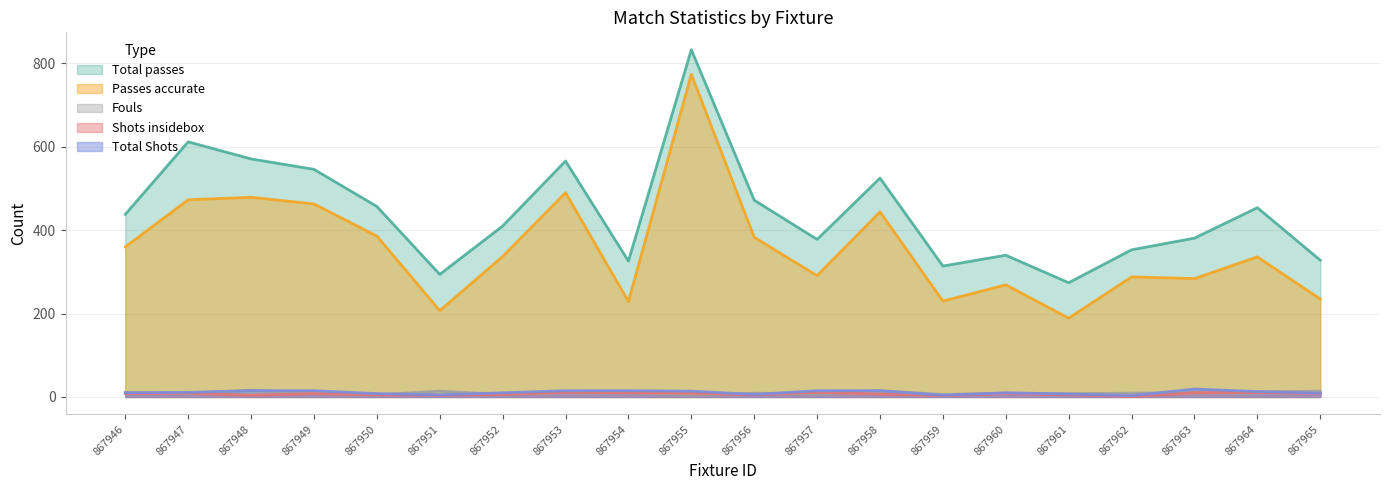

What are all the series names shown in the legend?

Total passes, Passes accurate, Fouls, Shots insidebox, Total Shots